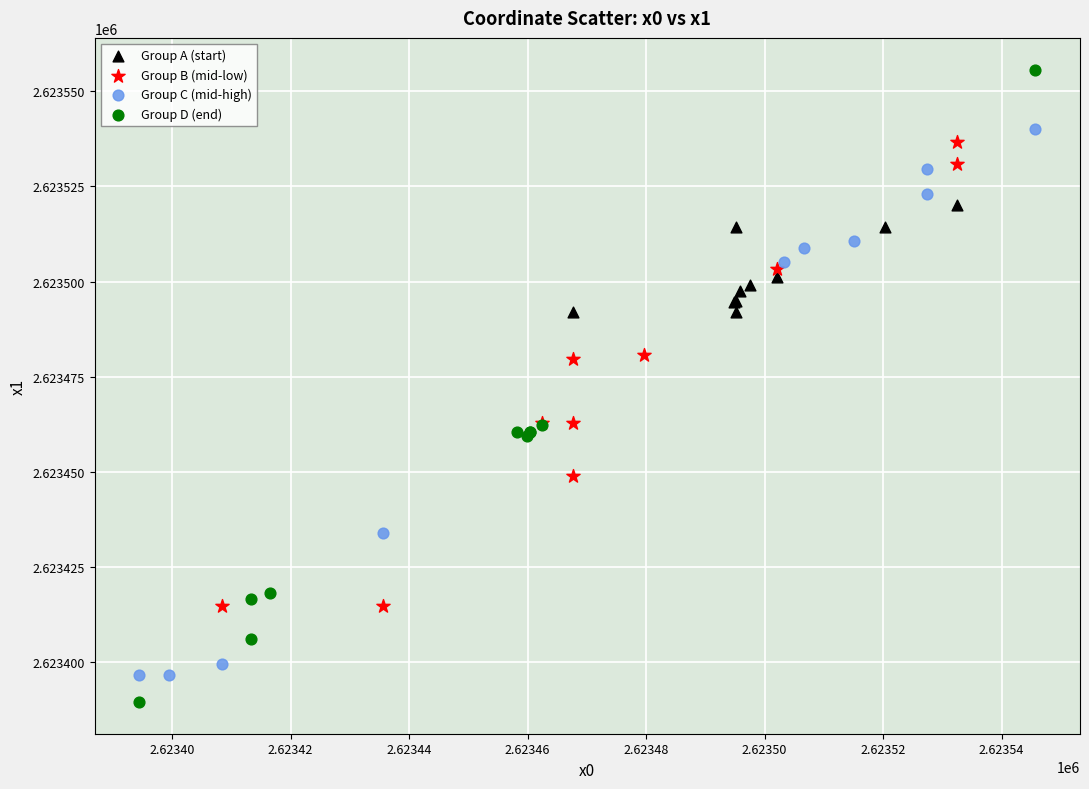

Which series contains the highest Y value?

Group D (end)